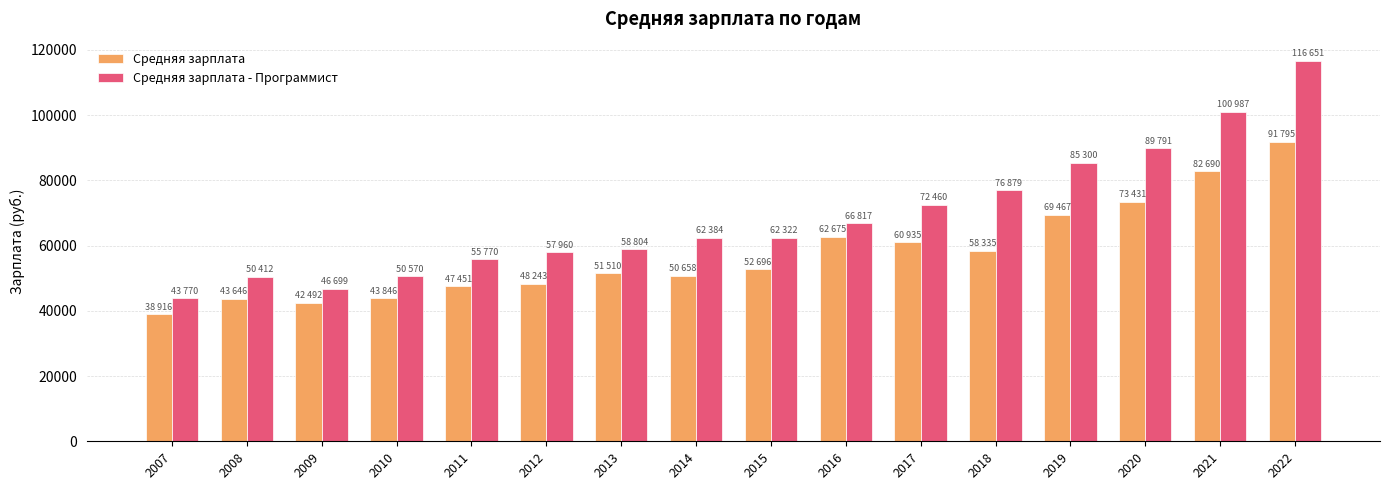

What is the difference between the Средняя зарплата values at 2016 and 2015?

9979